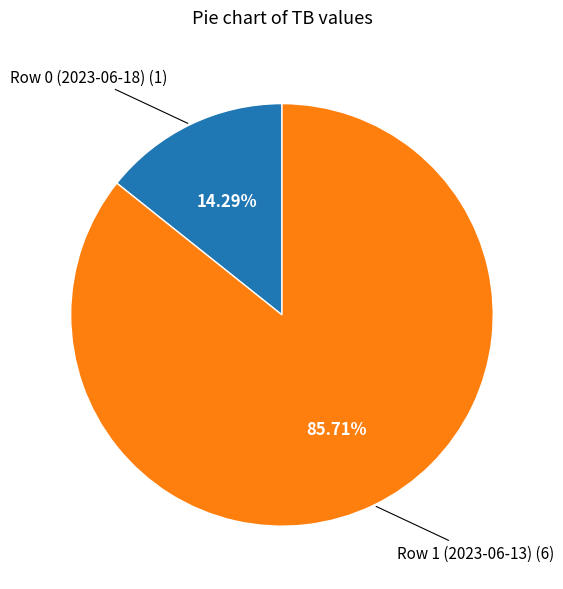

Between Row 1 (2023-06-13) and Row 0 (2023-06-18), which is larger?

Row 1 (2023-06-13)